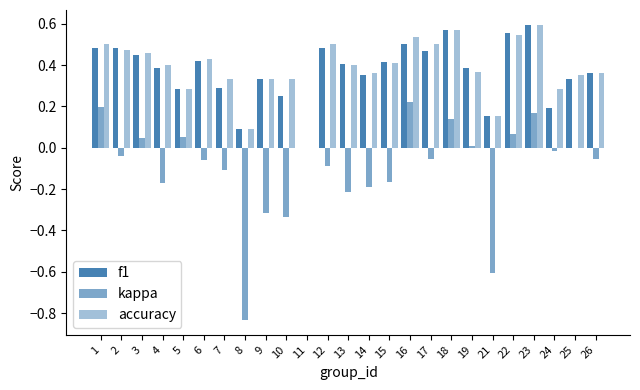

What is the difference between the second highest and second lowest values in the f1 series?

0.5